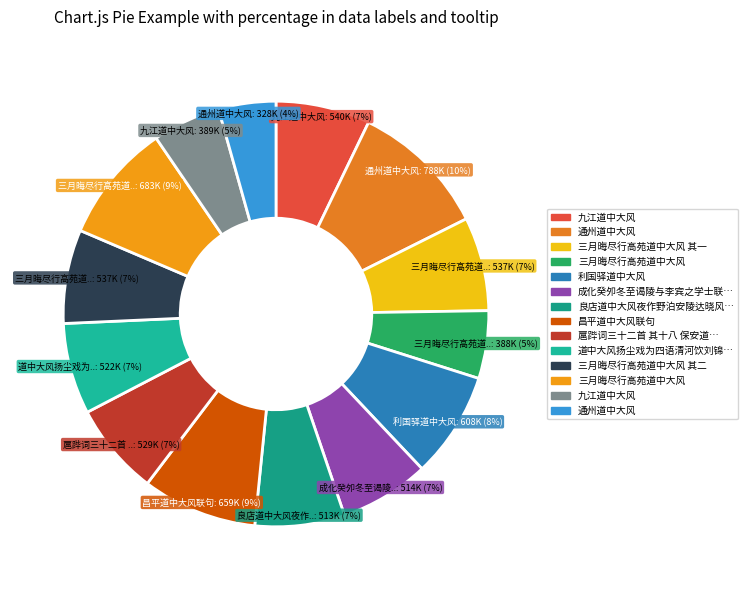

How many slices are in this pie chart?

14